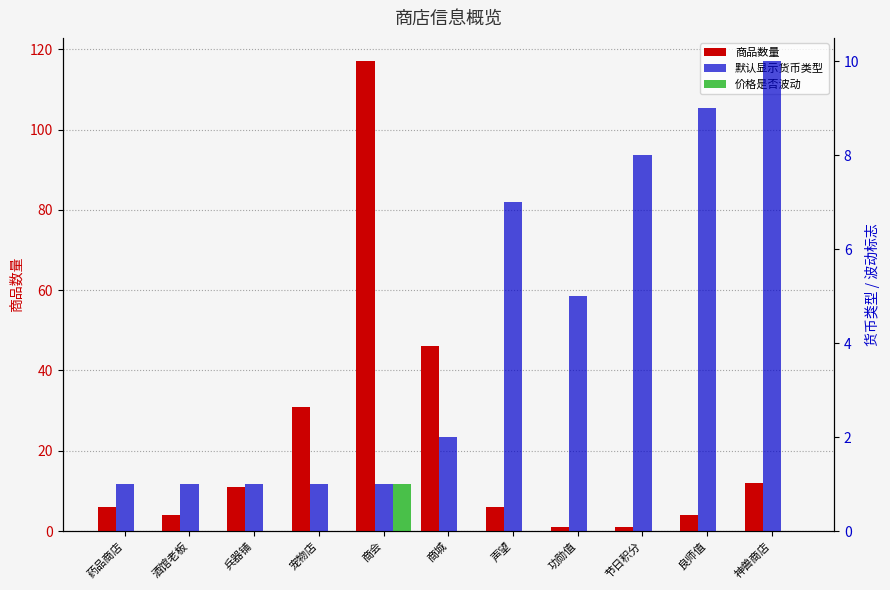

Which has a higher value, 兵器铺 or 宠物店?

宠物店